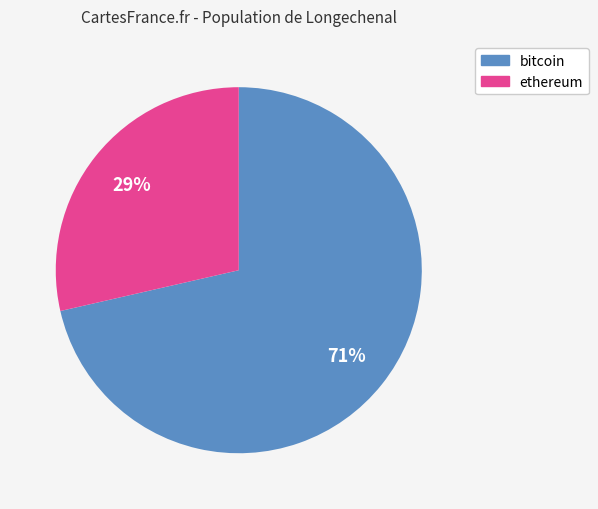

Which slice is the largest?

bitcoin